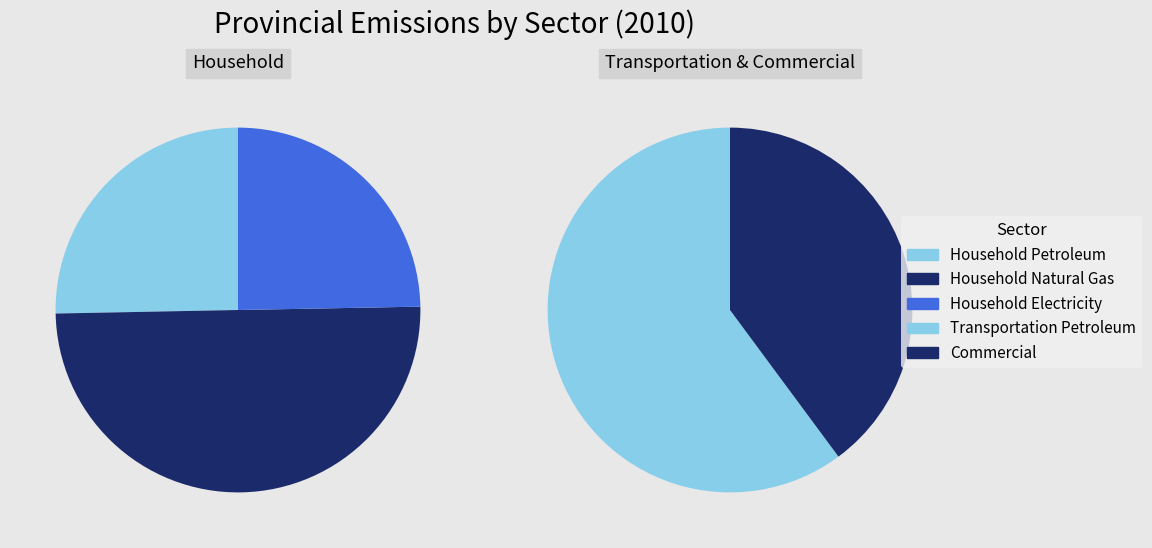

Combined, do prov household petroleum emission and prov commercial total emission account for over 50%?

No